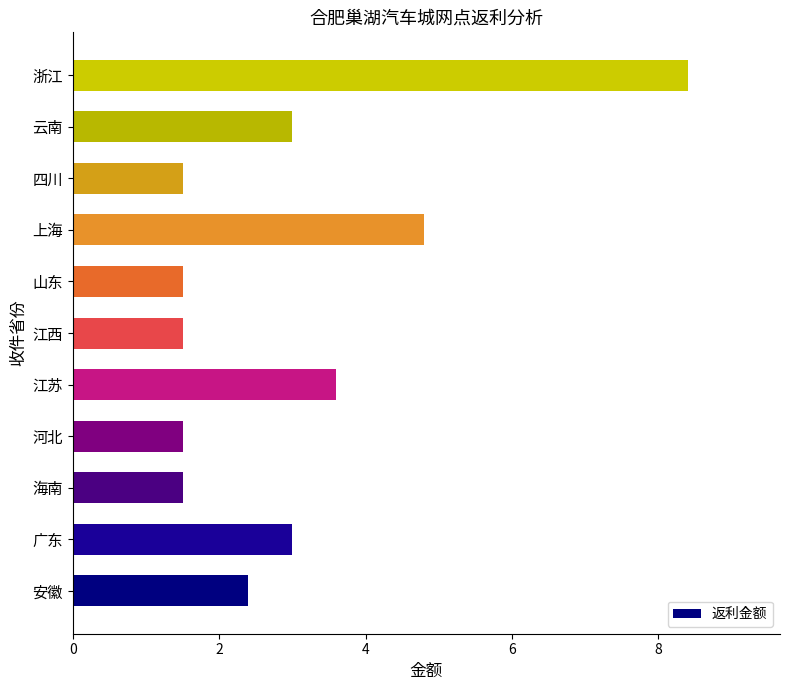

What is the difference between the values at 四川 and 广东?

1.5